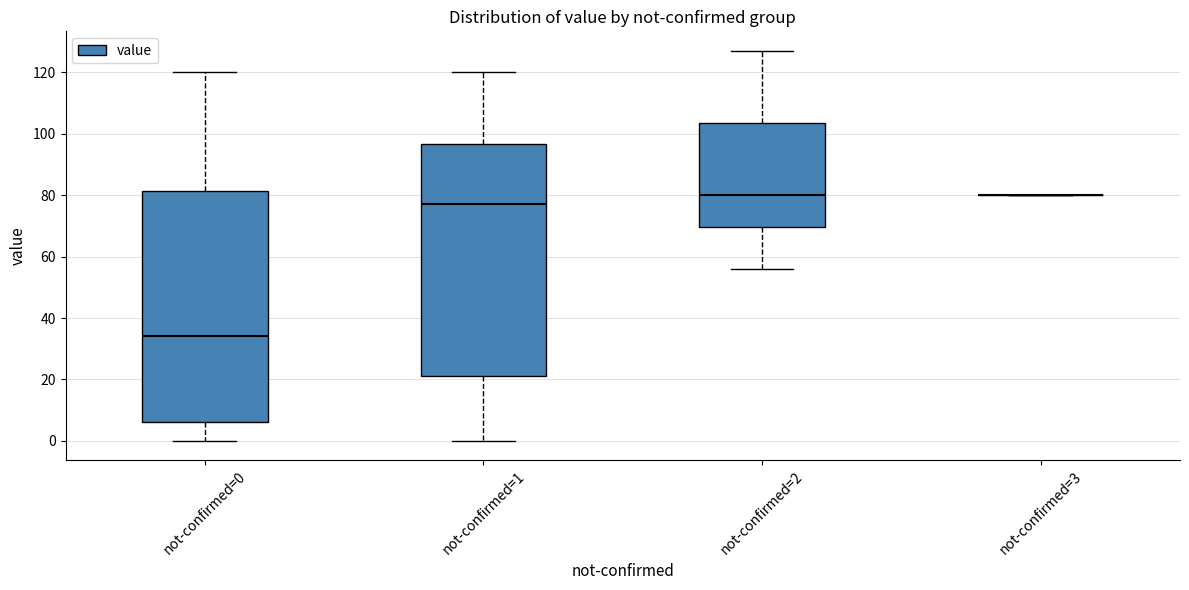

Reading left to right, transcribe this box plot: for each box, give where its median line is, the range the box spans, and where its two whiskers end, as read against the y-axis. The values are not printed on the chart, so give them approximately, as read against the axis.

not-confirmed=0: median 34, box 6 to 82, whiskers 0 to 120
not-confirmed=1: median 78, box 22 to 96, whiskers 0 to 120
not-confirmed=2: median 80, box 70 to 104, whiskers 56 to 128
not-confirmed=3: box collapsed to a line at 80, whiskers 80 to 80